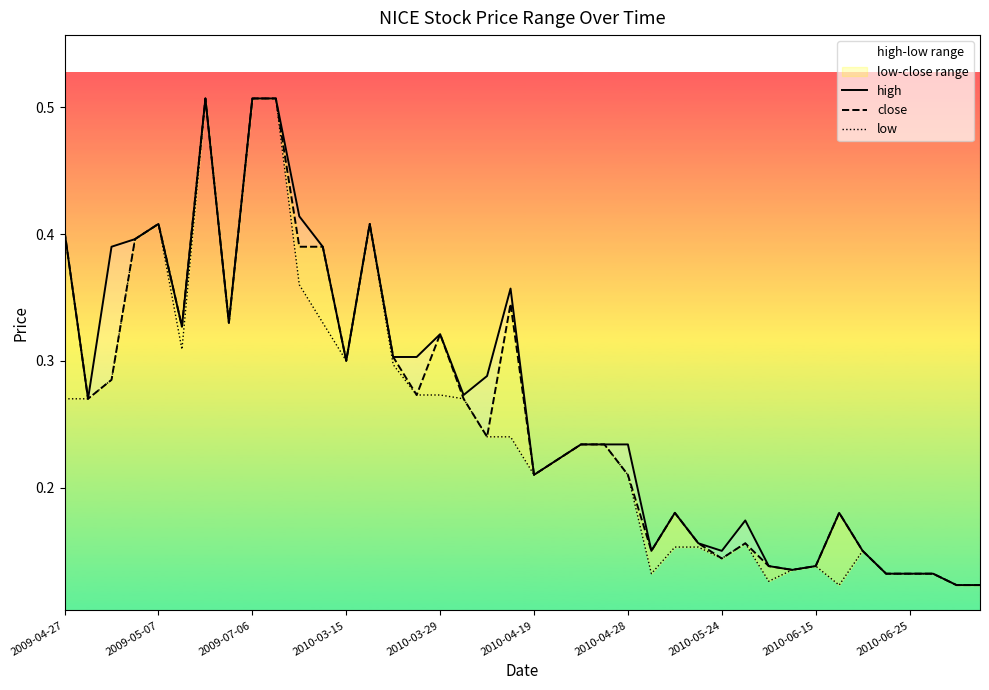

What position from the left is 2009-07-06?

9